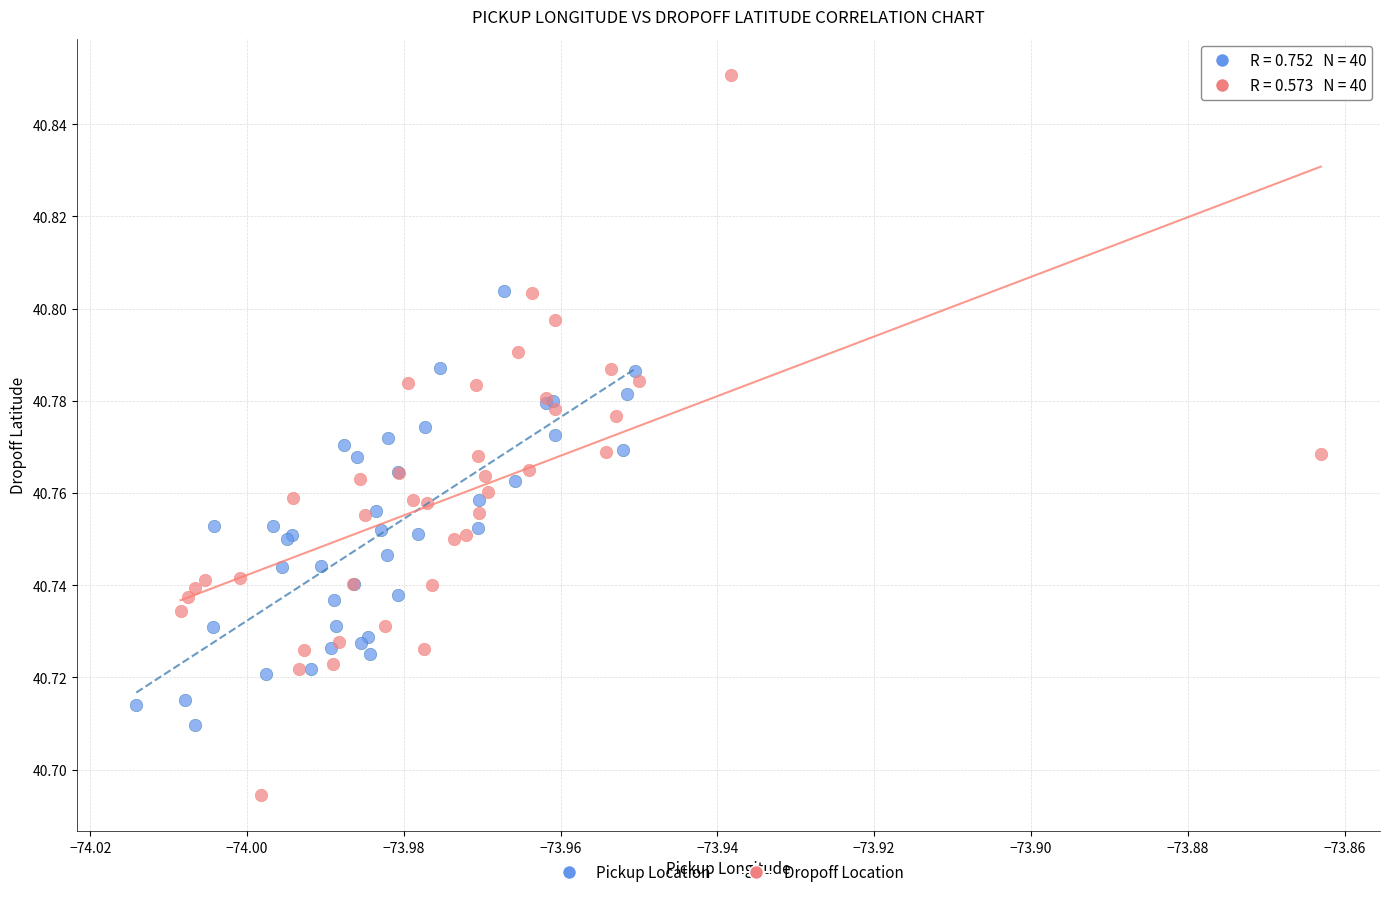

Which series contains the lowest Y value?

Dropoff Location